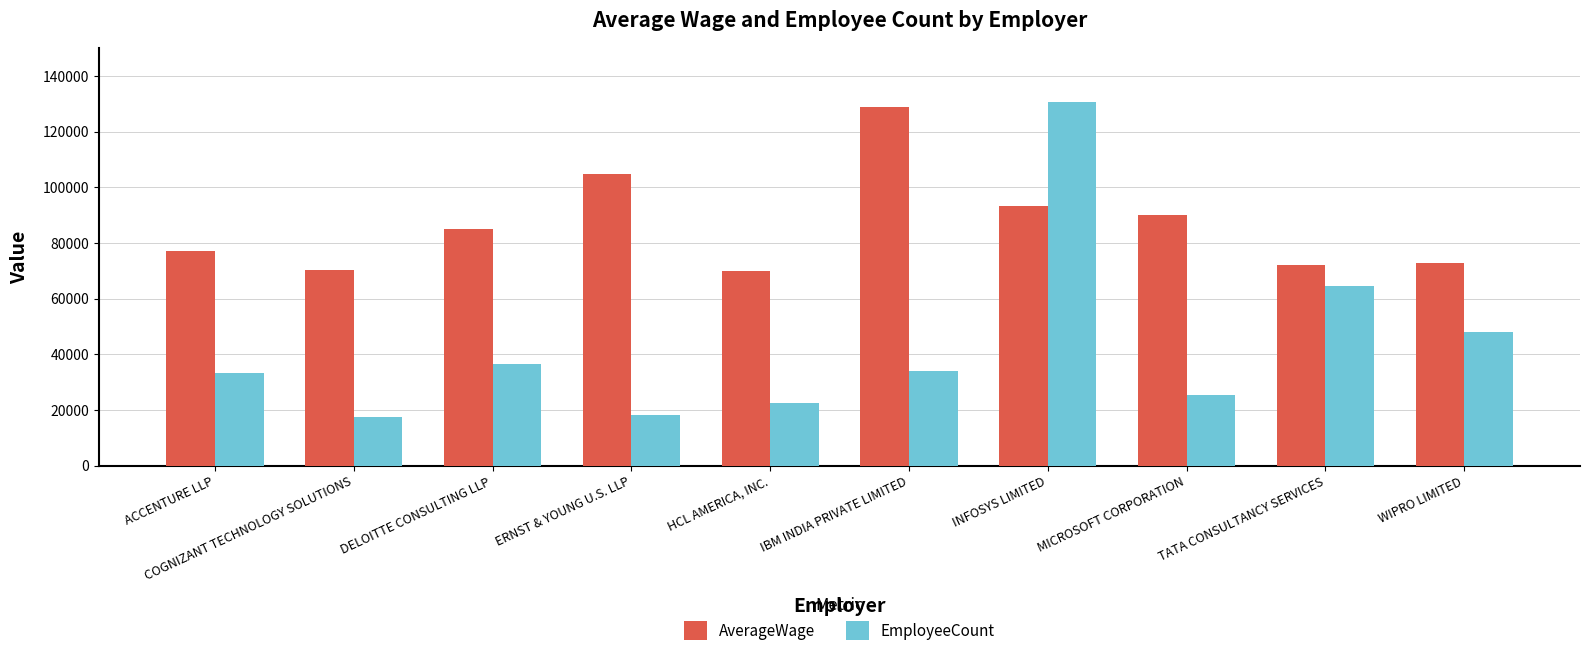

At which label is AverageWage closest to 99399?

ERNST & YOUNG U.S. LLP